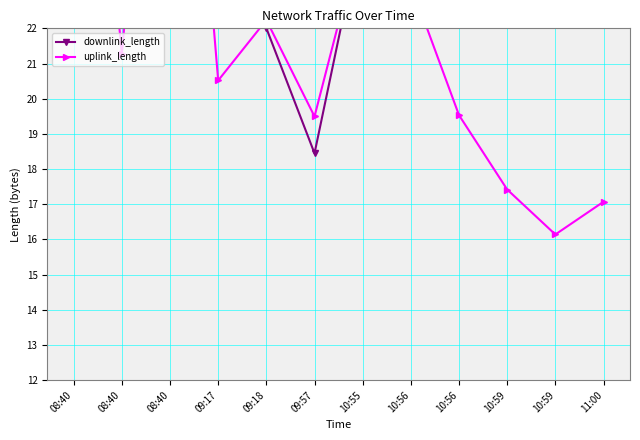

True or false: downlink_length and uplink_length cross at least once.

True